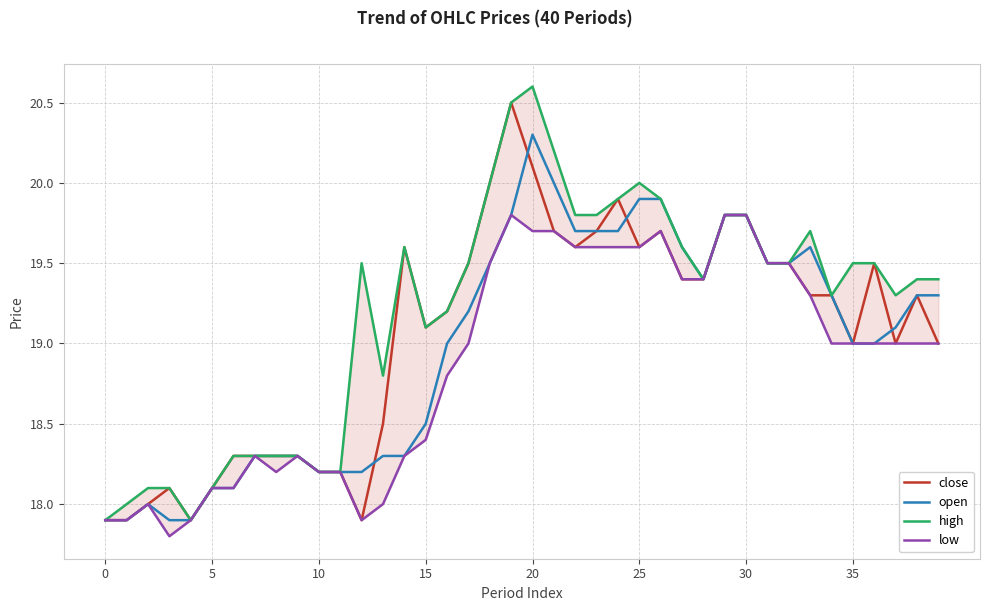

Which series has the widest spread of values?

high